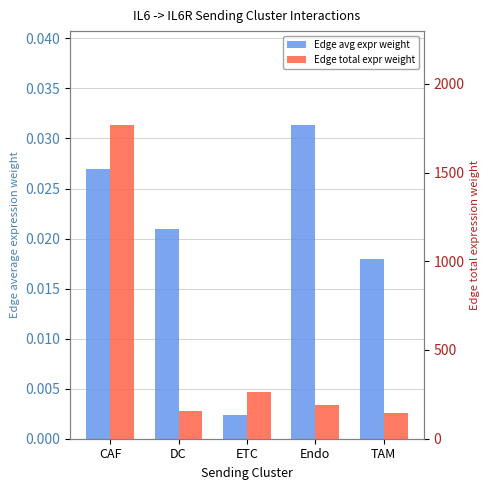

True or false: Edge total expr weight has a value of 155.8 at DC.

True